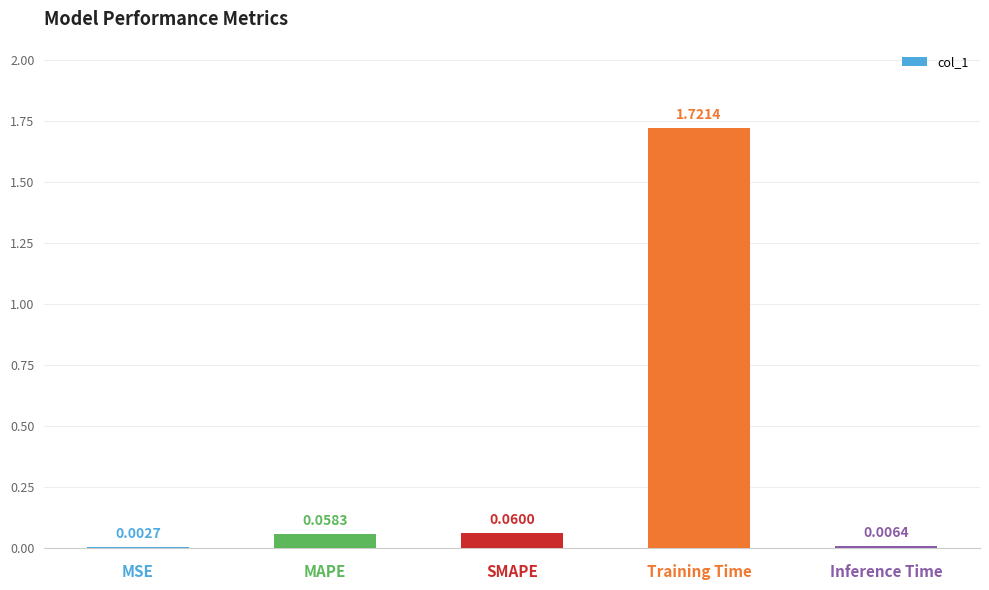

Which category has the highest value across all series?

Training Time